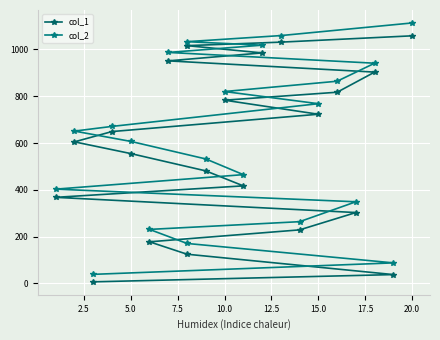

What is the greatest value displayed?

1113